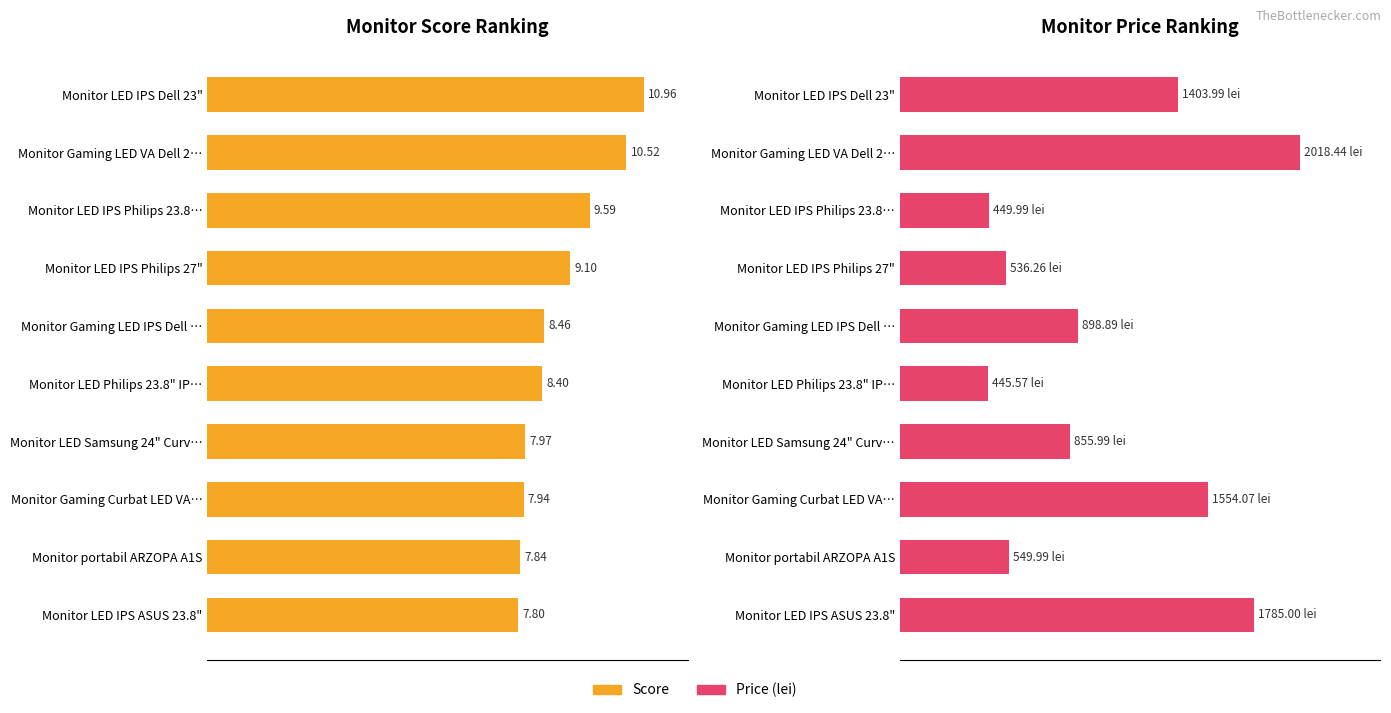

Which series has the largest total across all categories?

Score